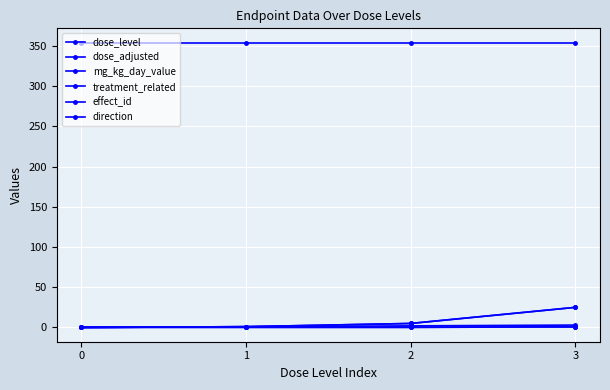

True or false: dose_level and treatment_related cross at least once.

False